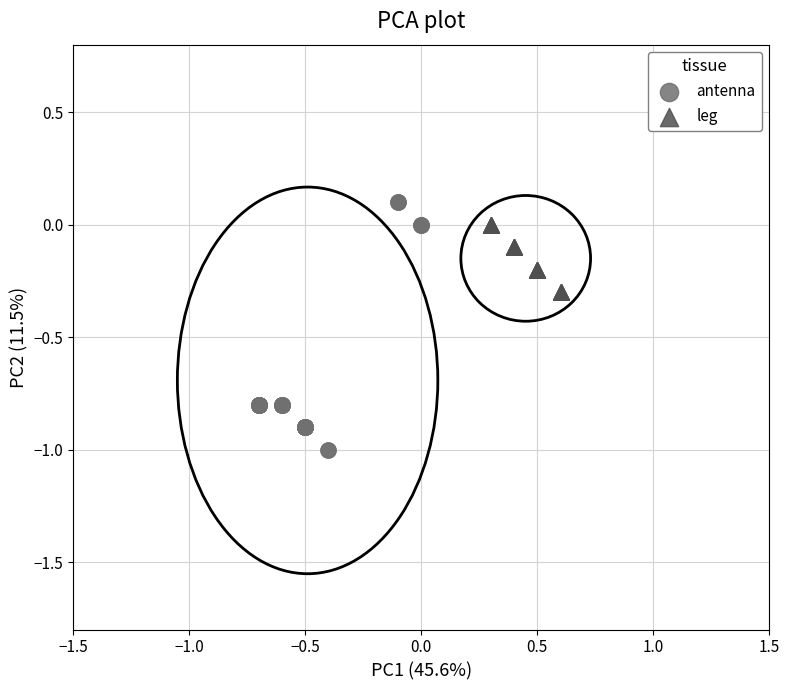

Which series has the largest Y range (max minus min)?

antenna